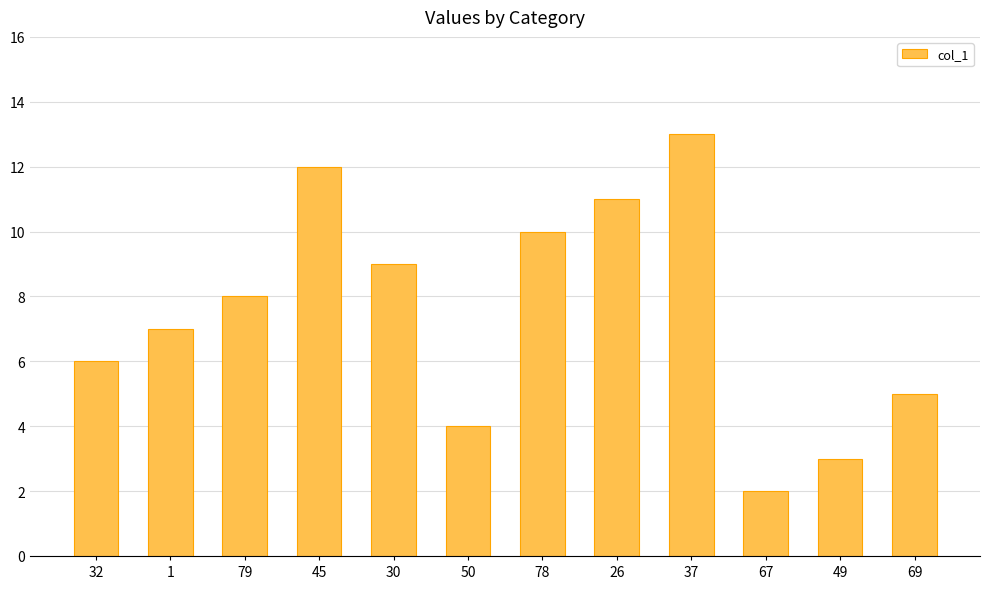

How many bars are there in total?

12